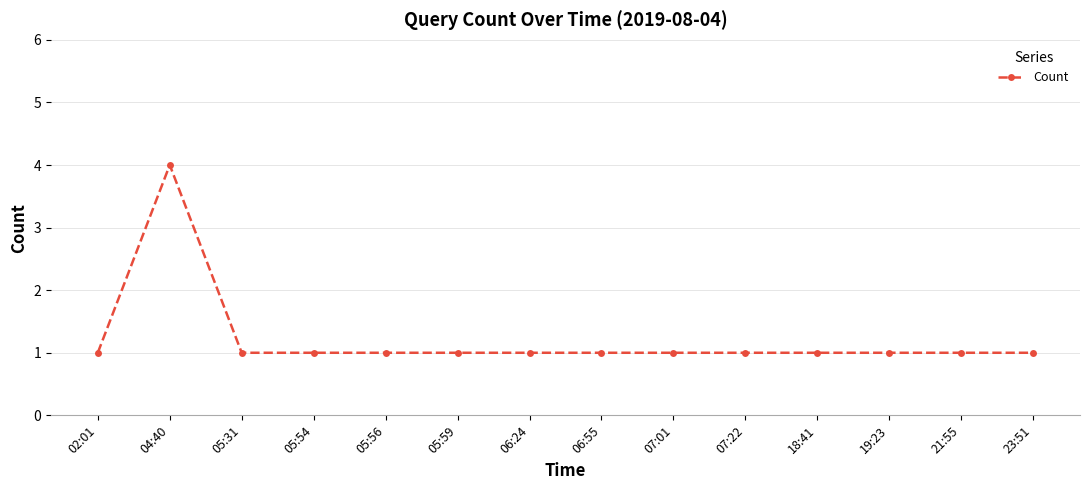

What is the difference between the maximum and minimum values?

3